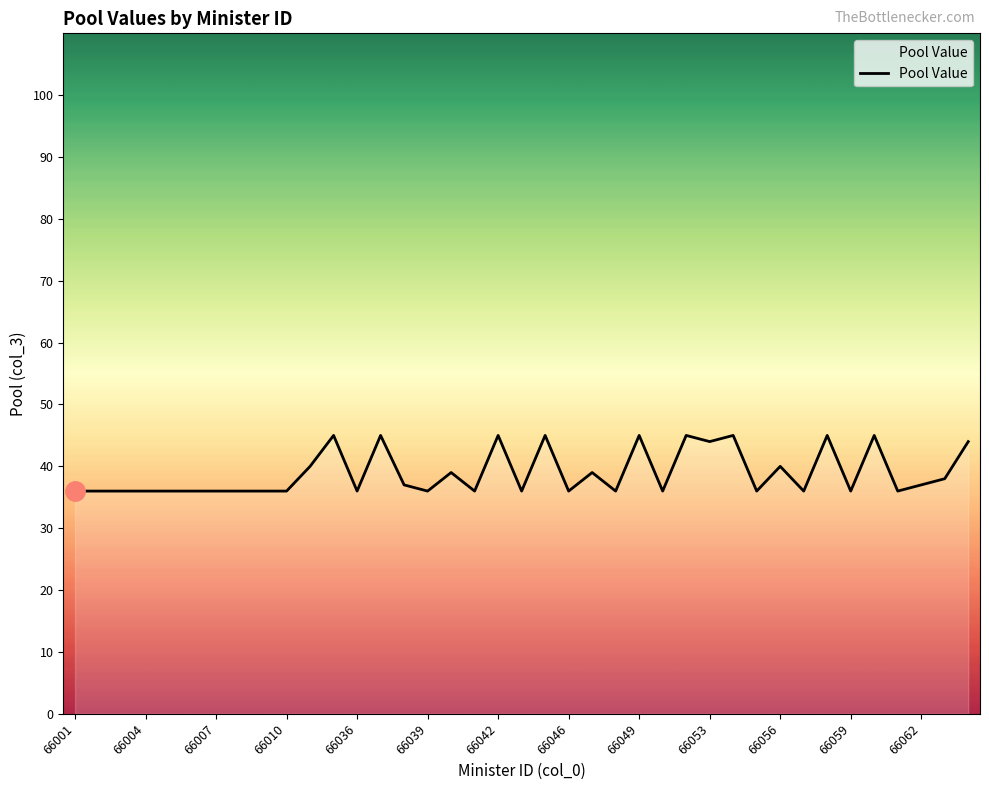

How many categories are shown in the chart?

39